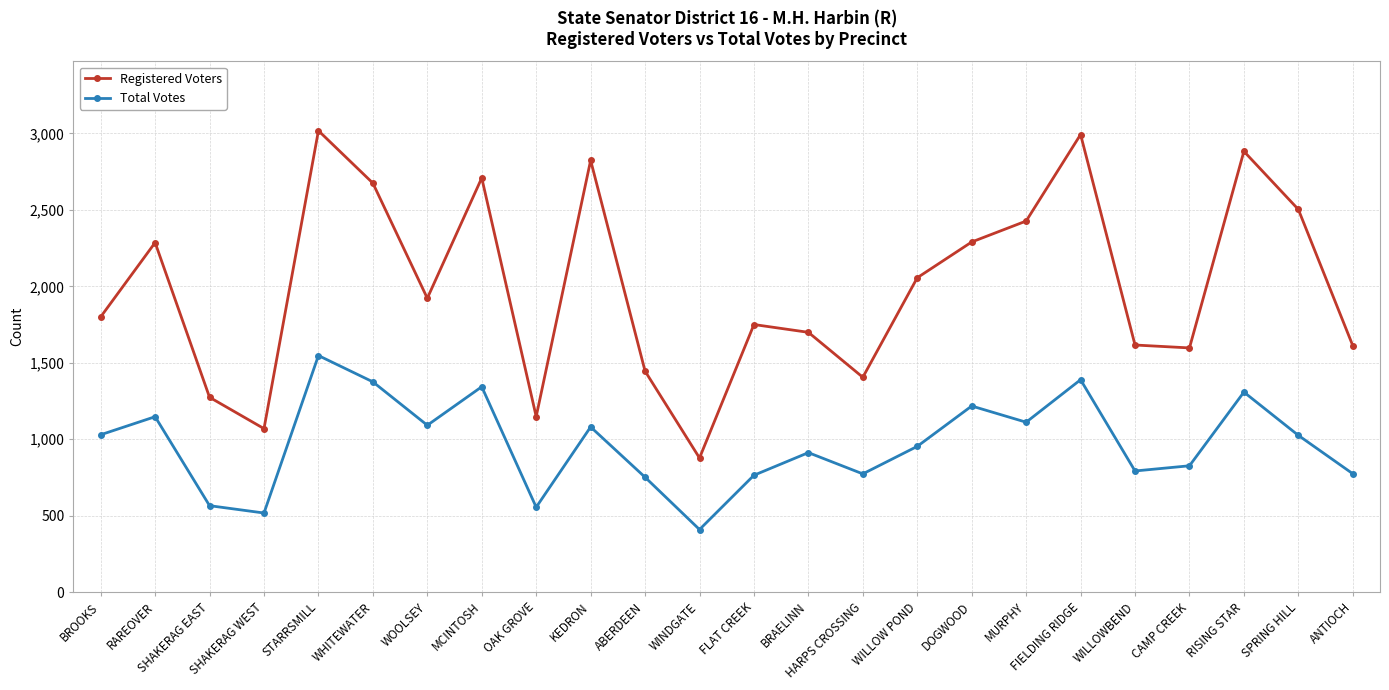

What is the label of the 3rd point from the right?

RISING STAR